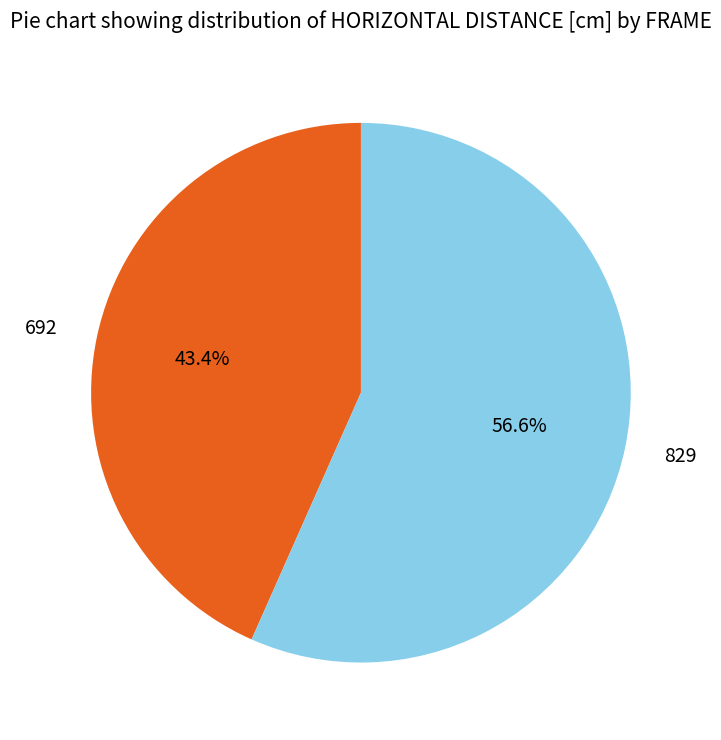

Which slice represents more than half of the pie?

829